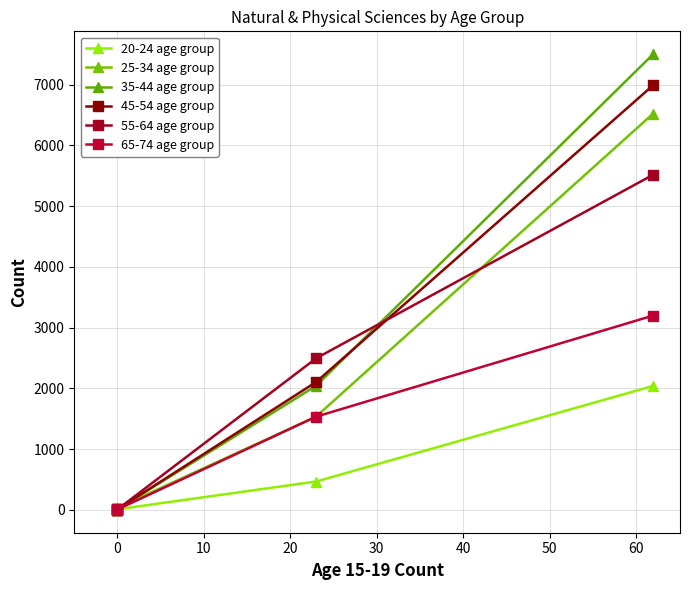

Is it true that 55-64 age group equals 0 at 0?

True